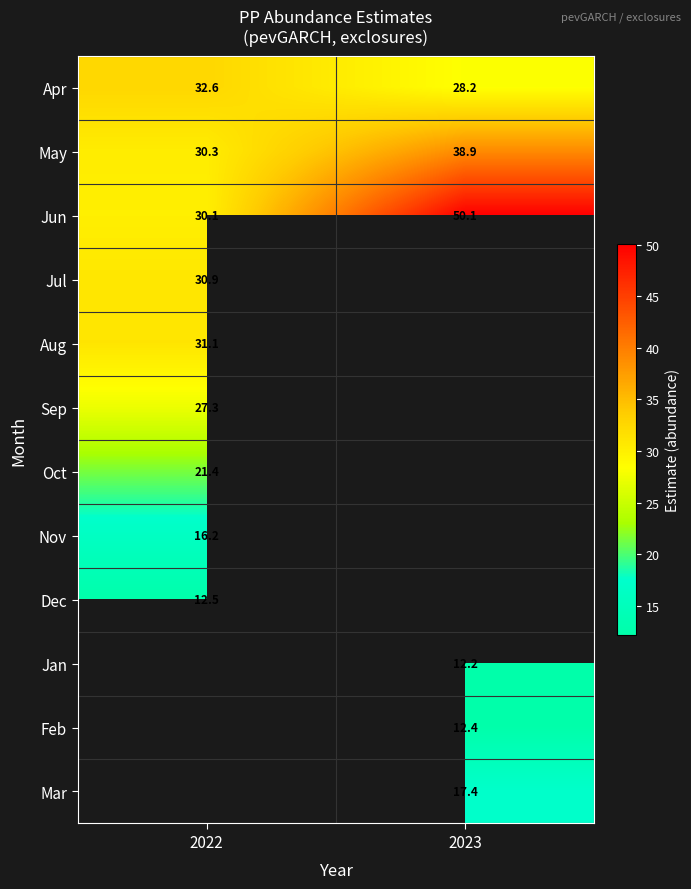

Is the value of May at 2022 greater than the value of Apr at 2023?

Yes